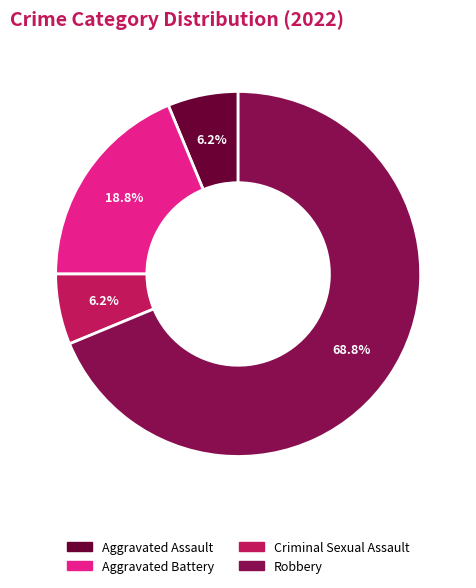

To the nearest percent, what percentage of the pie is Robbery?

69%